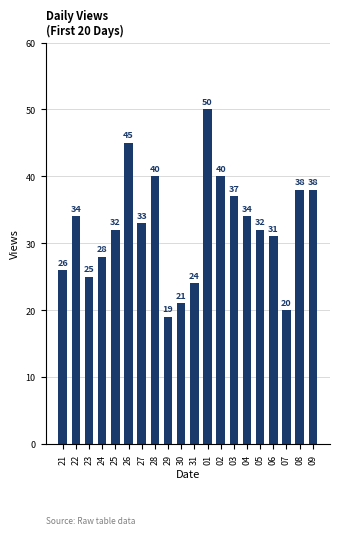

What is the change in value from 25 to 07?

-12